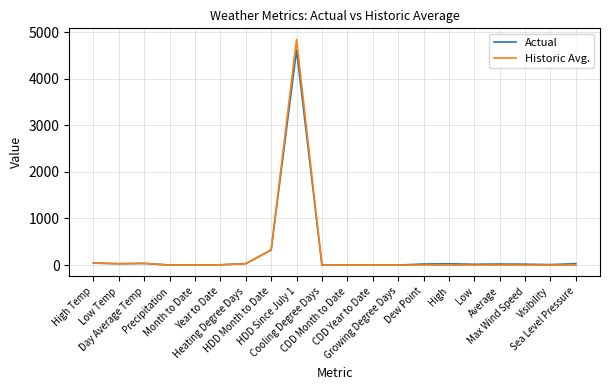

How many lines are shown in the chart?

2